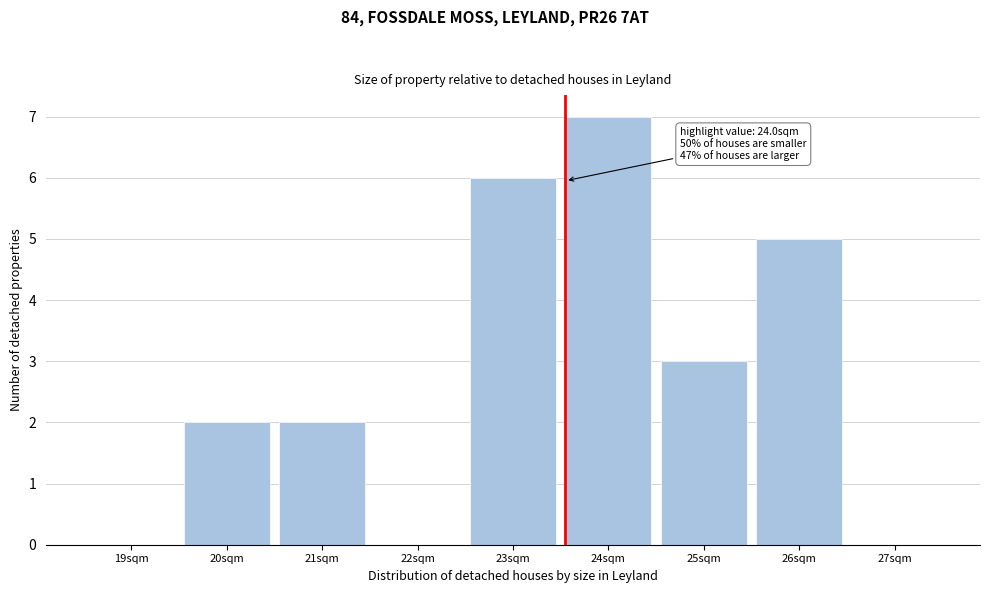

Reading left to right, list all the values displayed in this chart.

19sqm=0	20sqm=2	21sqm=2	22sqm=0	23sqm=6	24sqm=7	25sqm=3	26sqm=5	27sqm=0